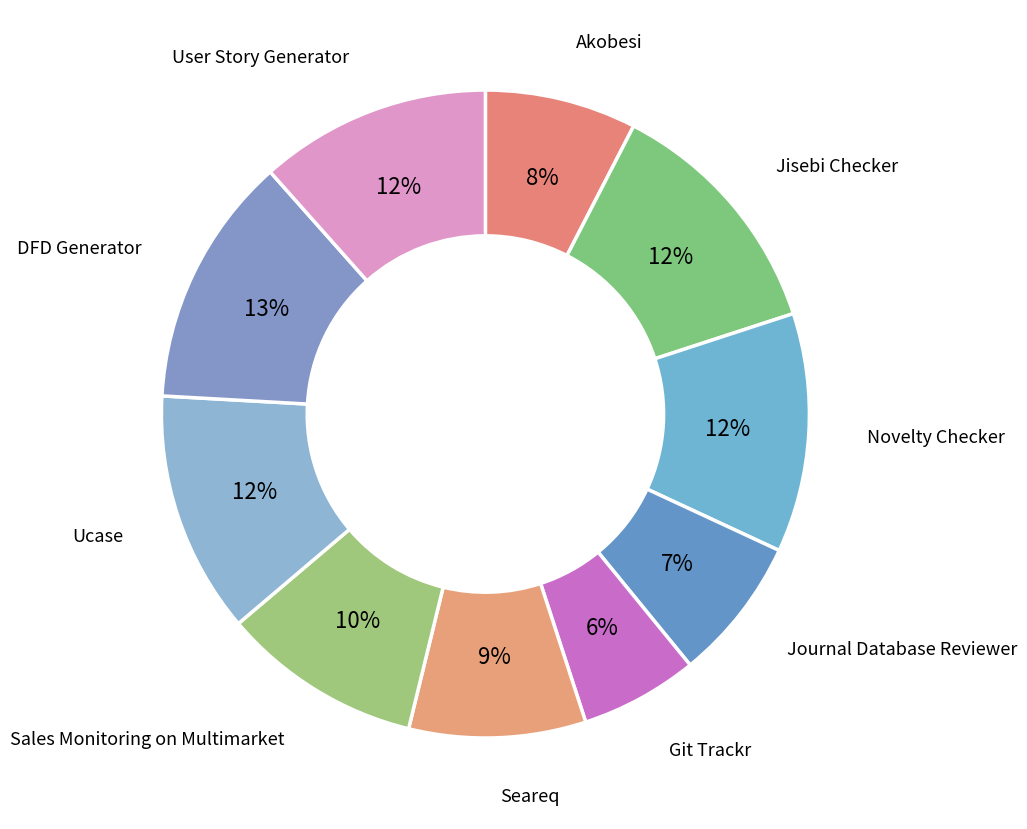

To the nearest percent, what portion does User Story Generator represent?

12%